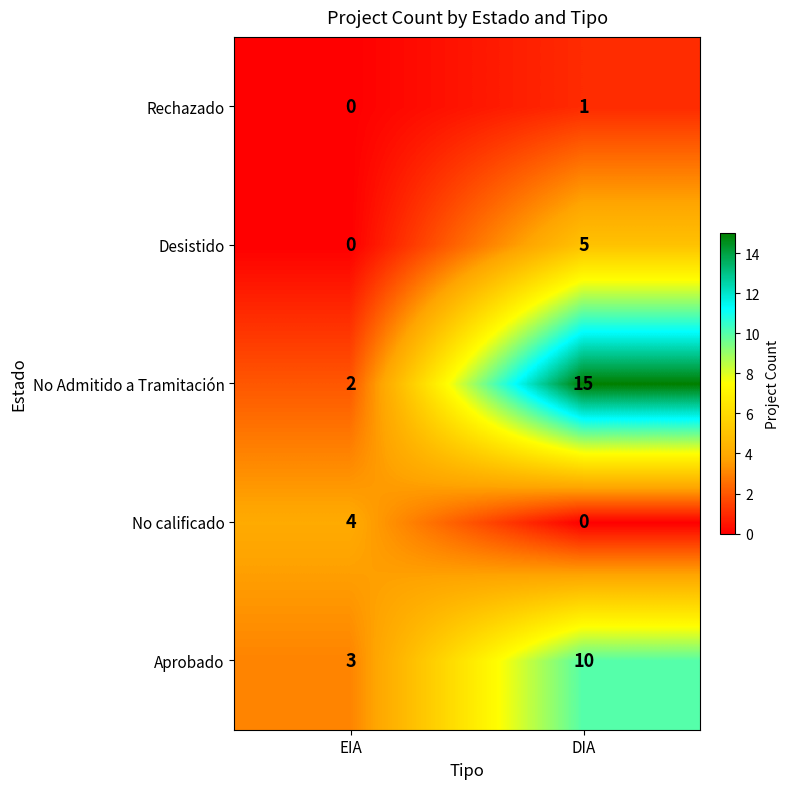

How many categories are shown in the chart?

2